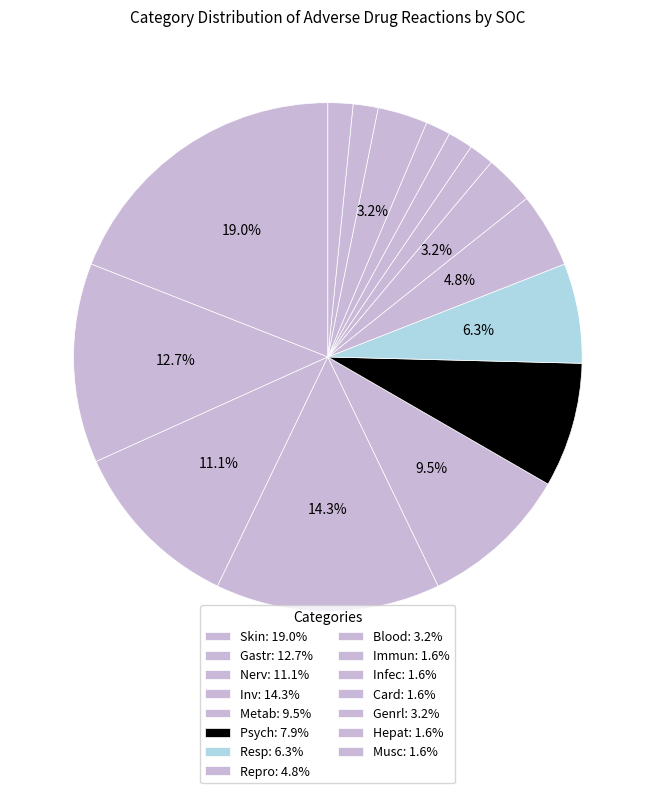

To the nearest percent, what percentage of the pie is Genrl?

3%